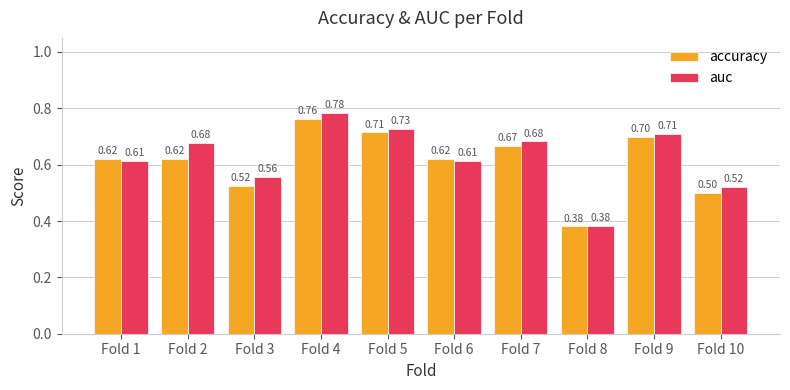

List the series in order of their overall mean, lowest first.

accuracy, auc